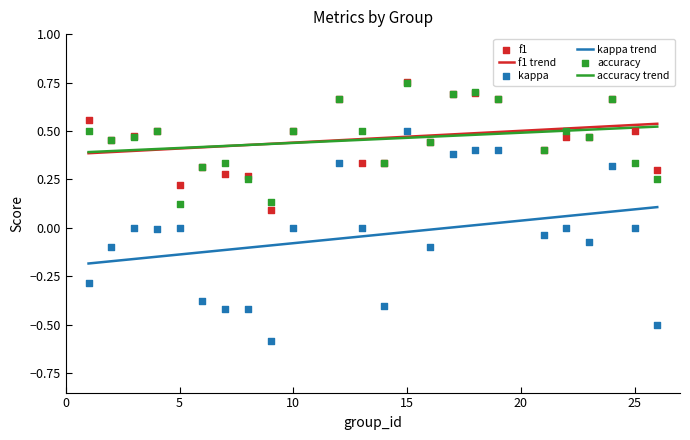

At how many categories does at least one series exceed 0?

24